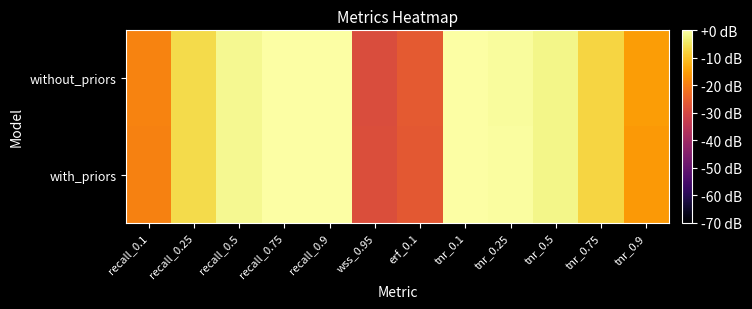

What is the total value across all series at recall_0.5?

-2.9